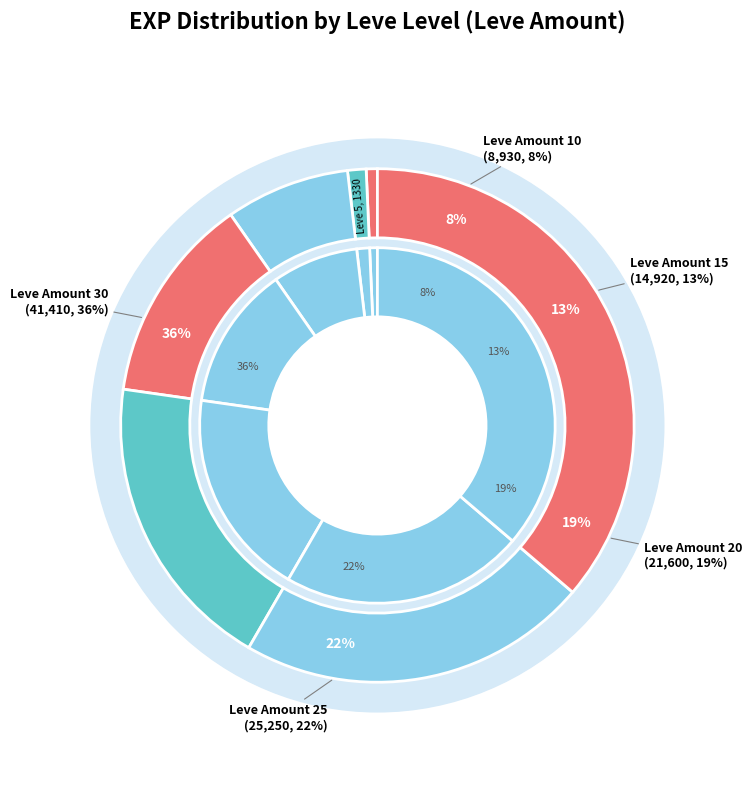

What percentage is the 20 slice, to the nearest percent?

19%